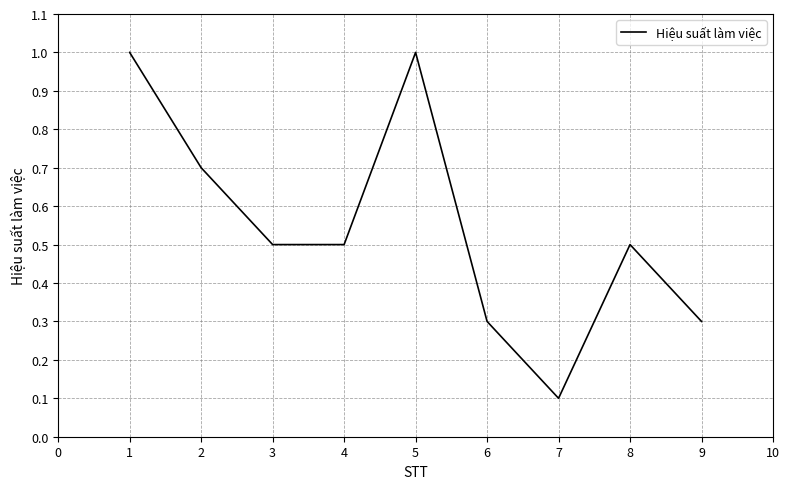

Which has a higher value, 8 or 5?

5